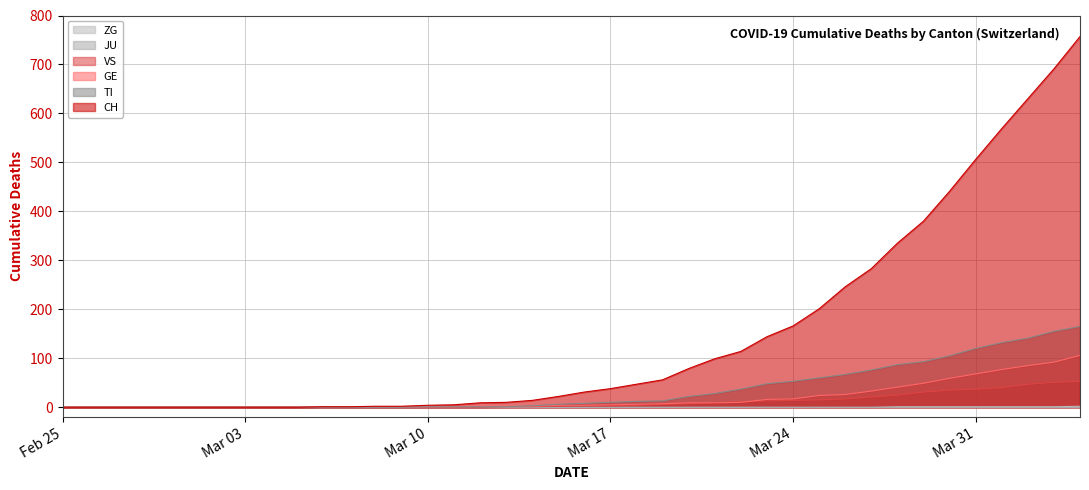

Which series has the widest spread of values?

CH